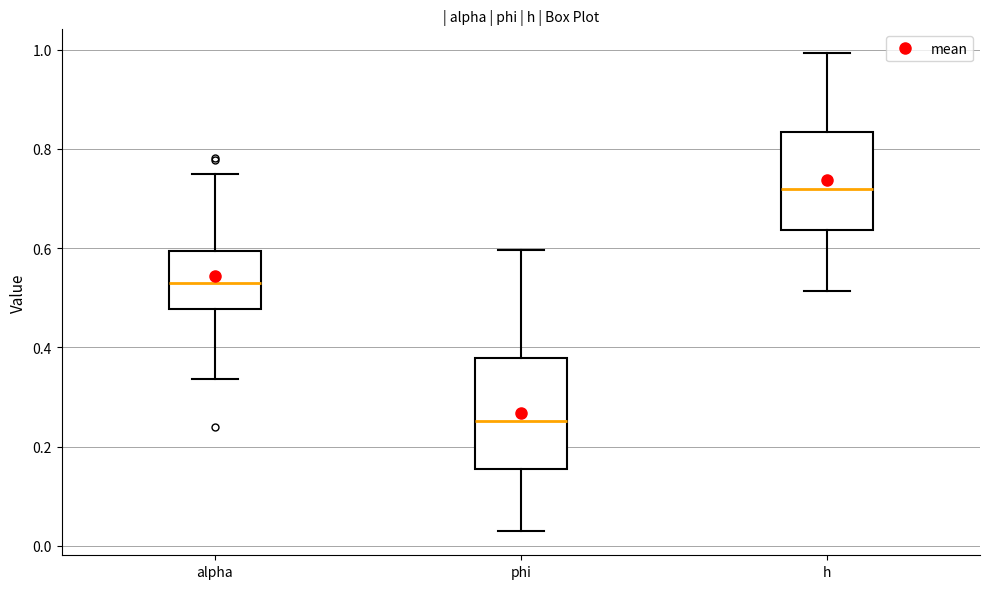

Where does the upper whisker of the box for h end on the y-axis? The values are not printed on the chart, so give them approximately, as read against the axis.

1.00